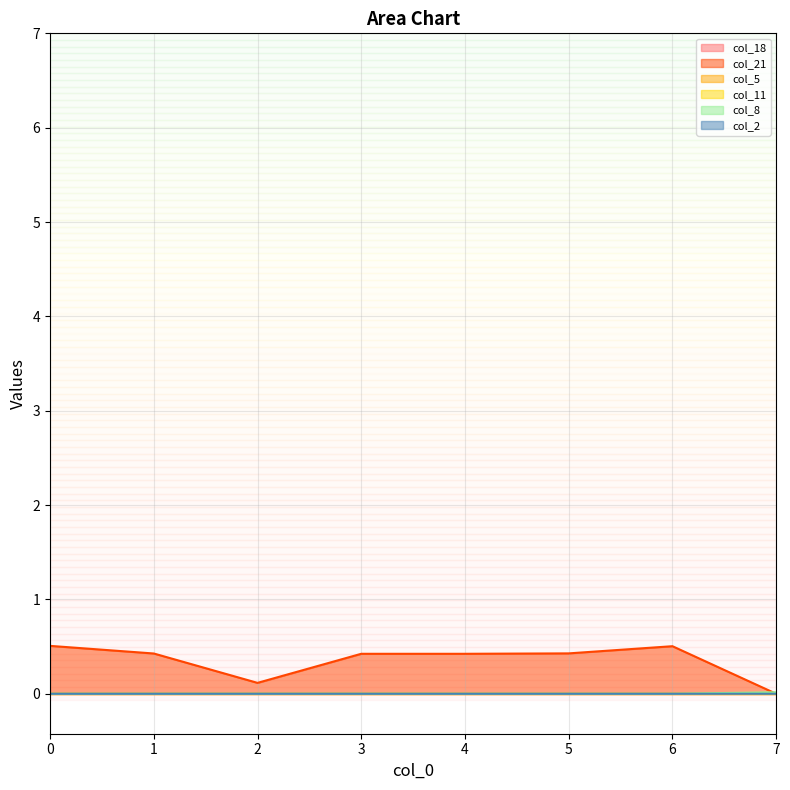

Count the col_21 values in the range 0 to 1.

8